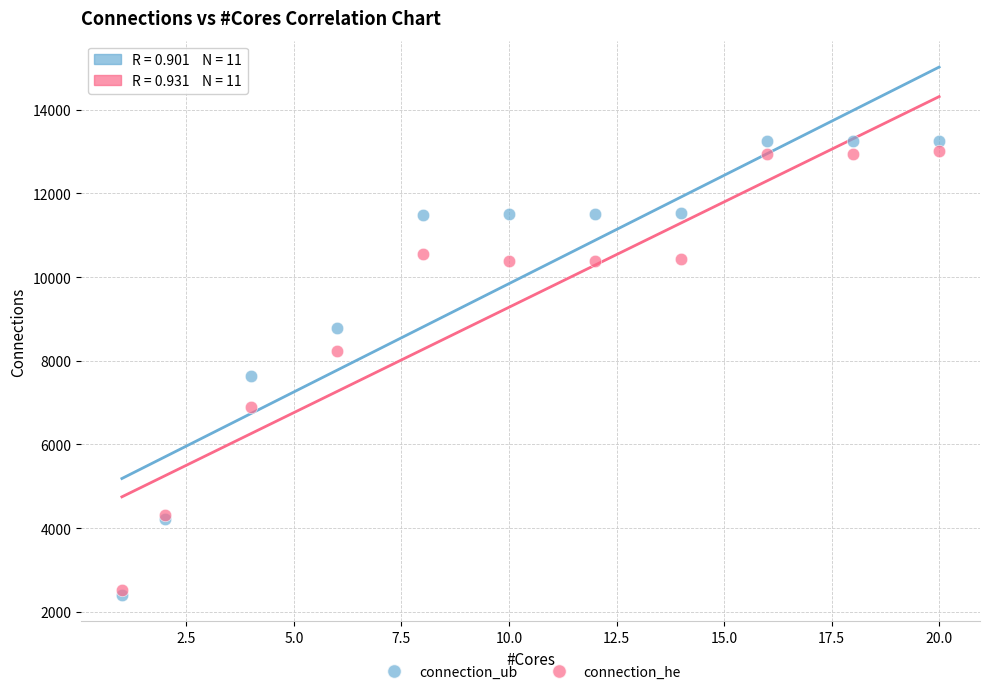

In the connection_ub series, what Y value is closest to 7826?

7628